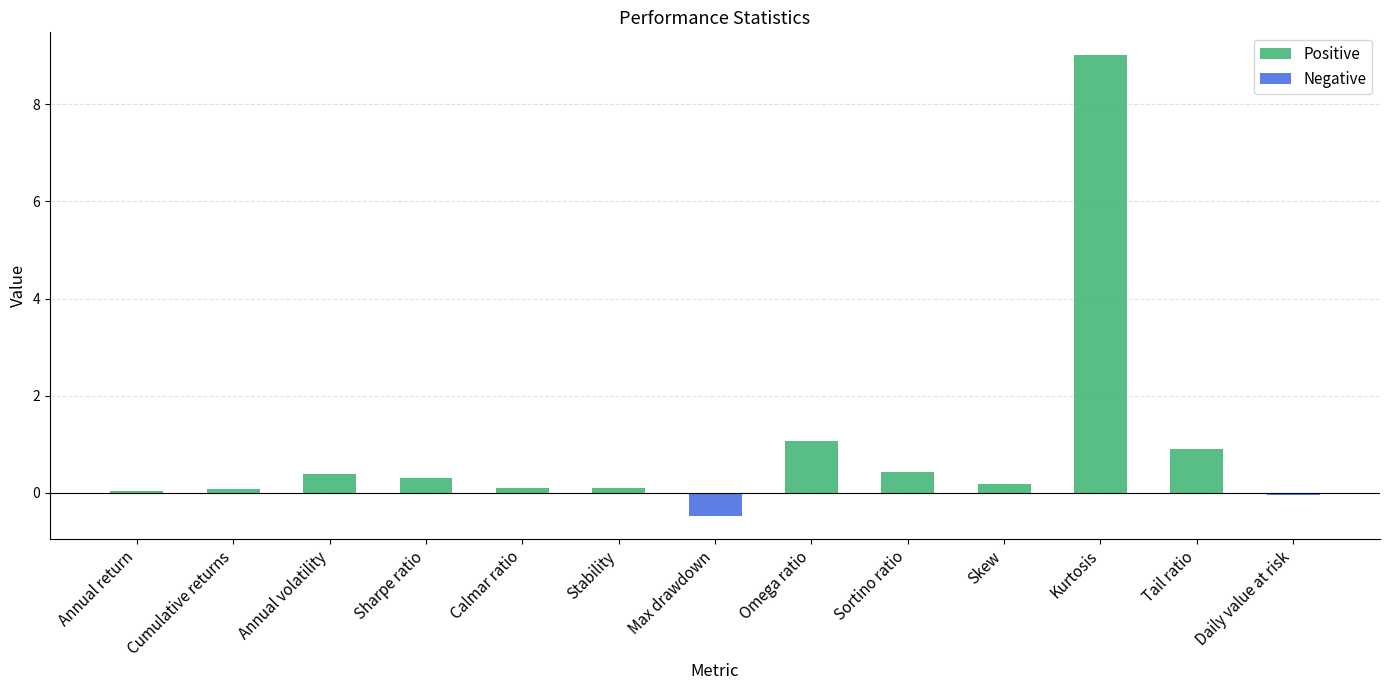

What are all the series names shown in the legend?

Positive, Negative